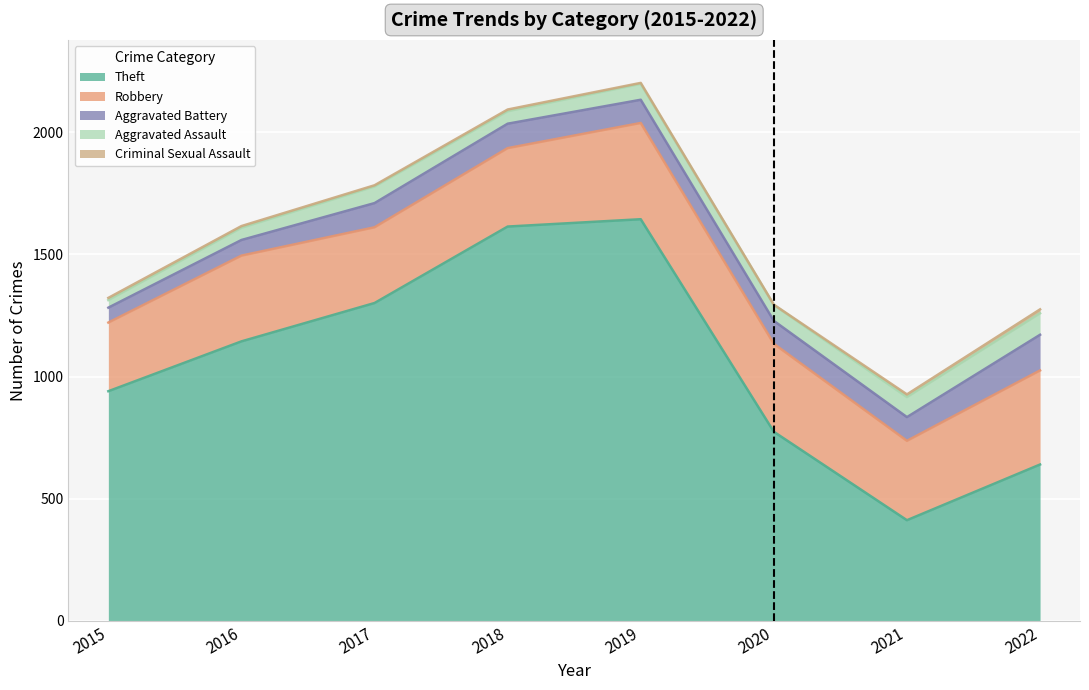

How many lines are shown in the chart?

5